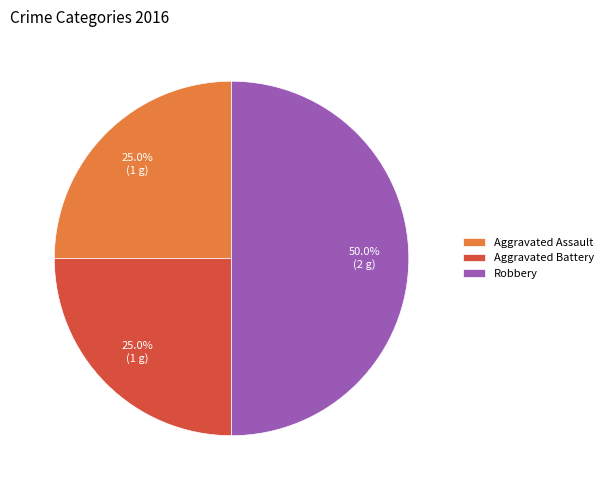

The Aggravated Battery slice represents 25% of the pie. True or false?

True